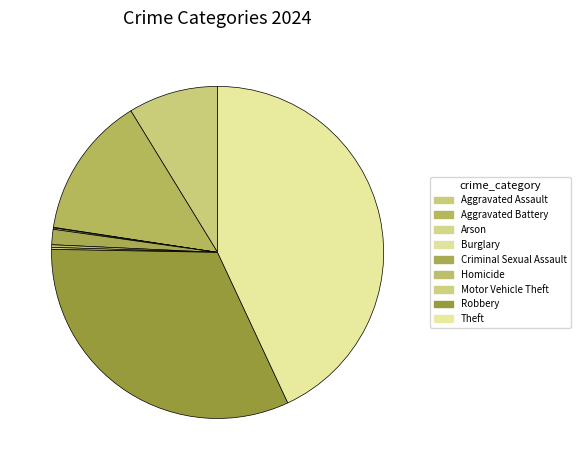

To the nearest percent, what is the difference between the Criminal Sexual Assault and Arson slice percentages?

1%